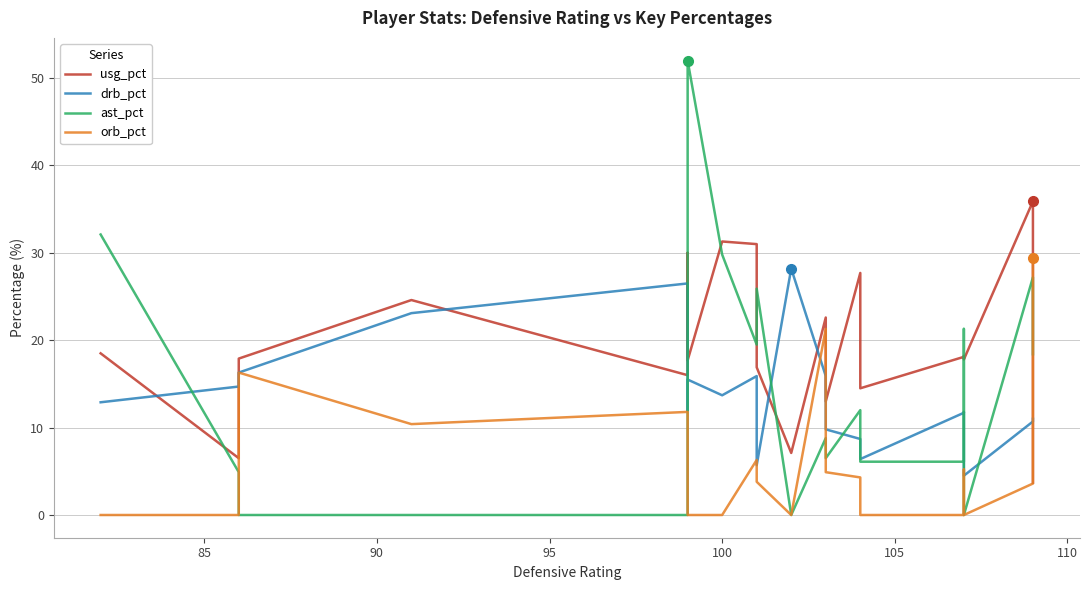

The value of drb_pct at 9 is 1.7. True or false?

False